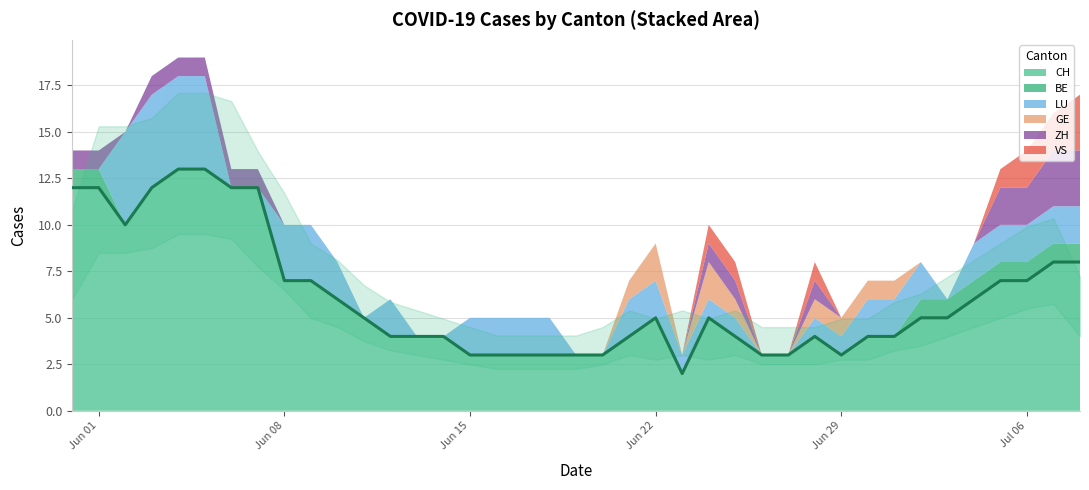

What is the highest value of the CH series?

13